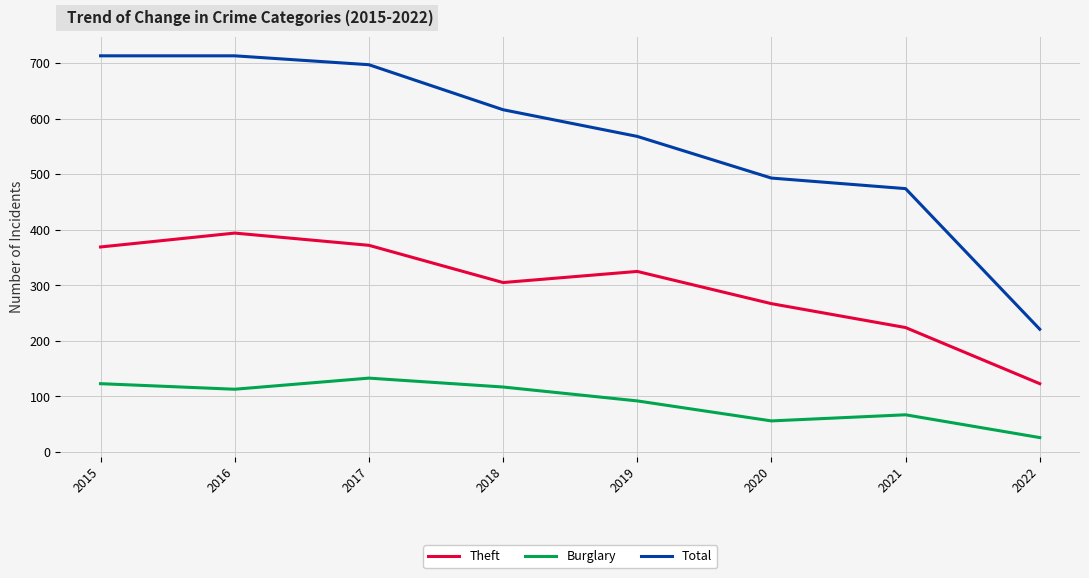

At how many categories does at least one series exceed 524?

5